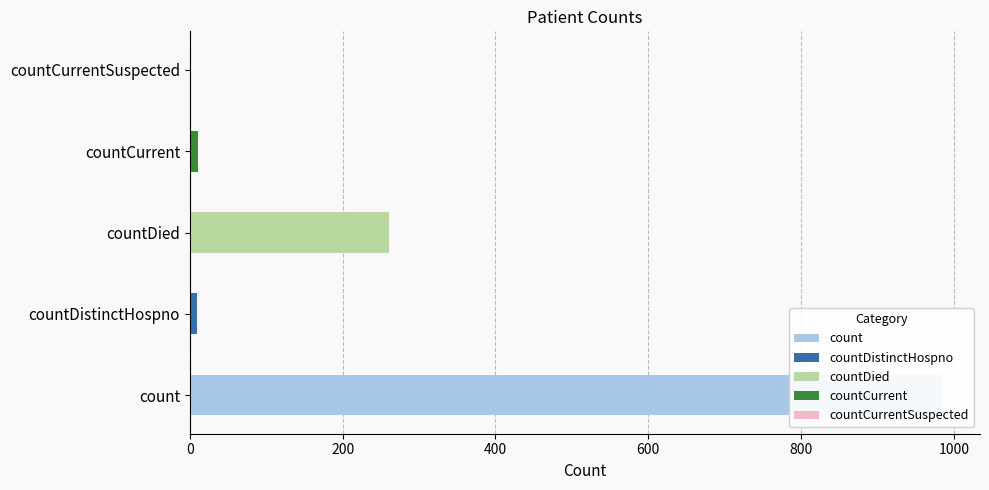

Reading left to right, transcribe all the data shown in this chart.

985	10	261	11	0